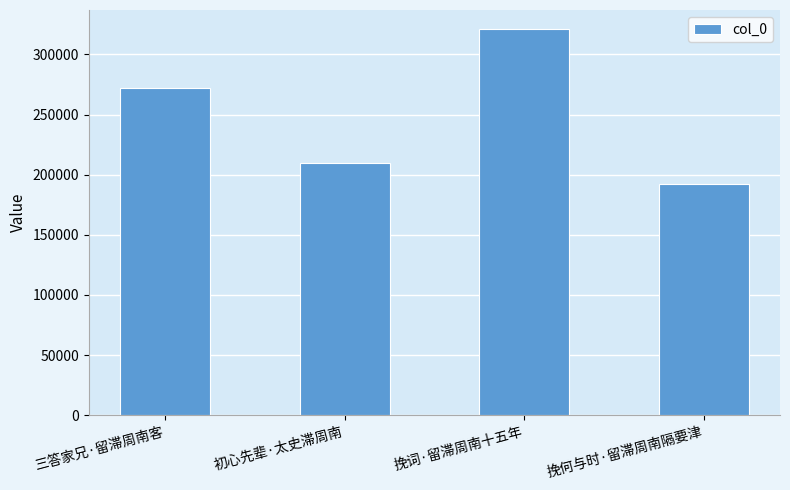

What is the greatest value displayed?

320921